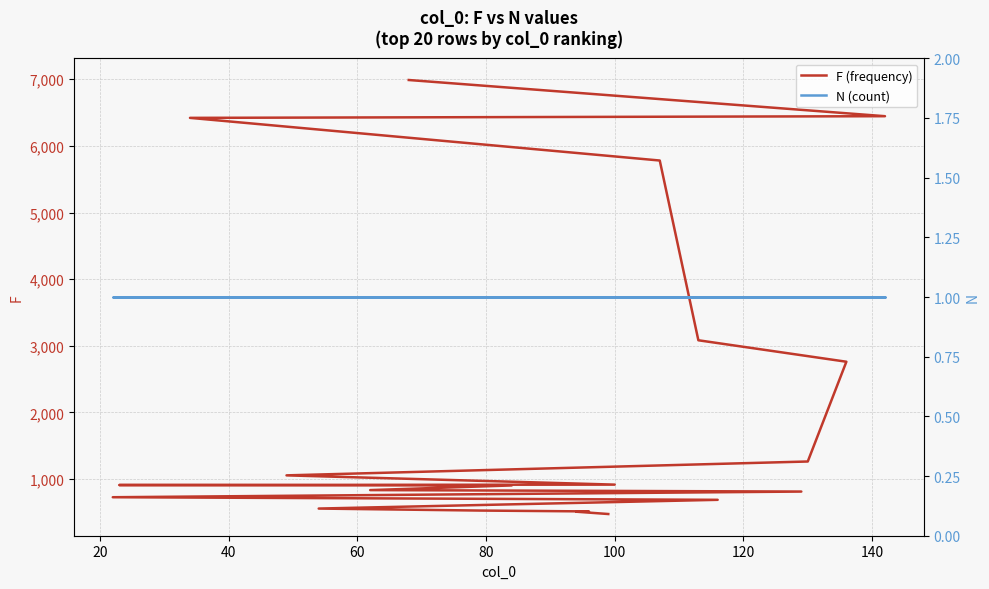

List the series in order of their overall mean, highest first.

F (frequency), N (count)